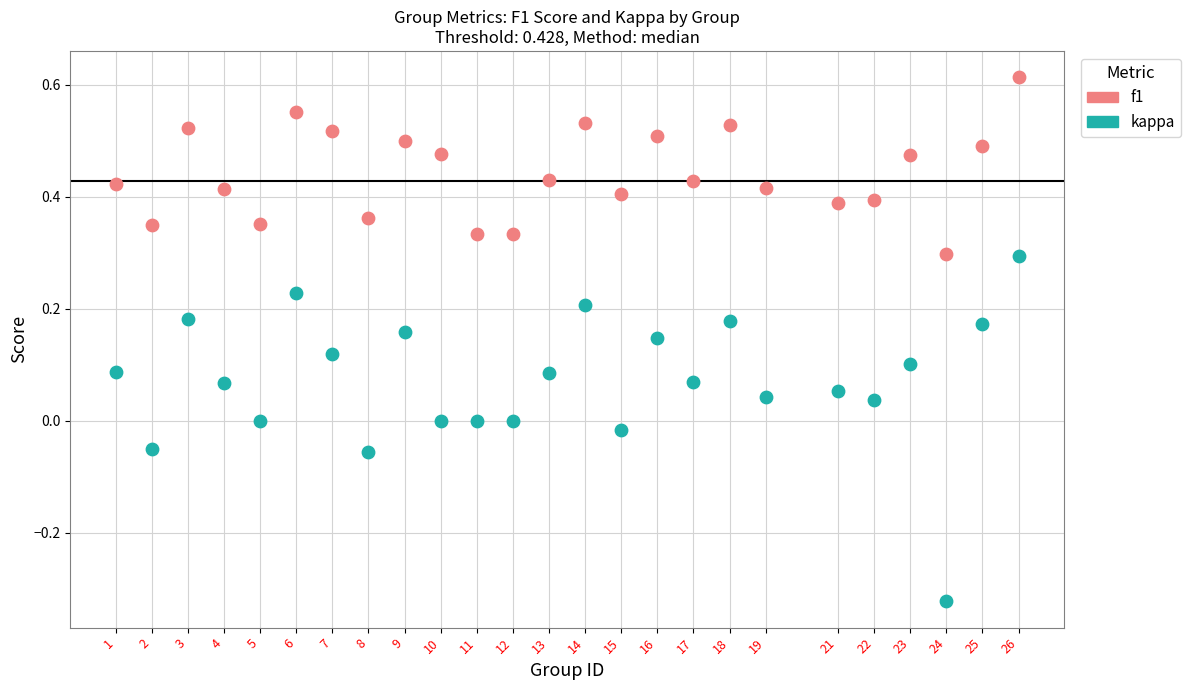

Across all data points, what is the range of Y values (max minus min)?

0.9